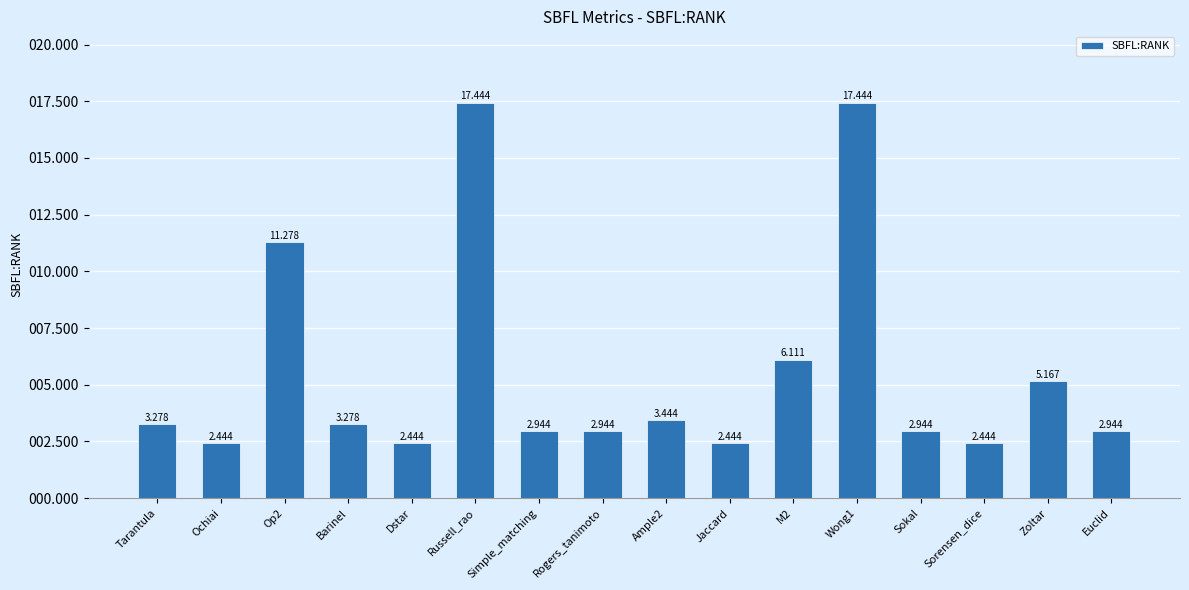

Which has a higher value, Ample2 or Zoltar?

Zoltar